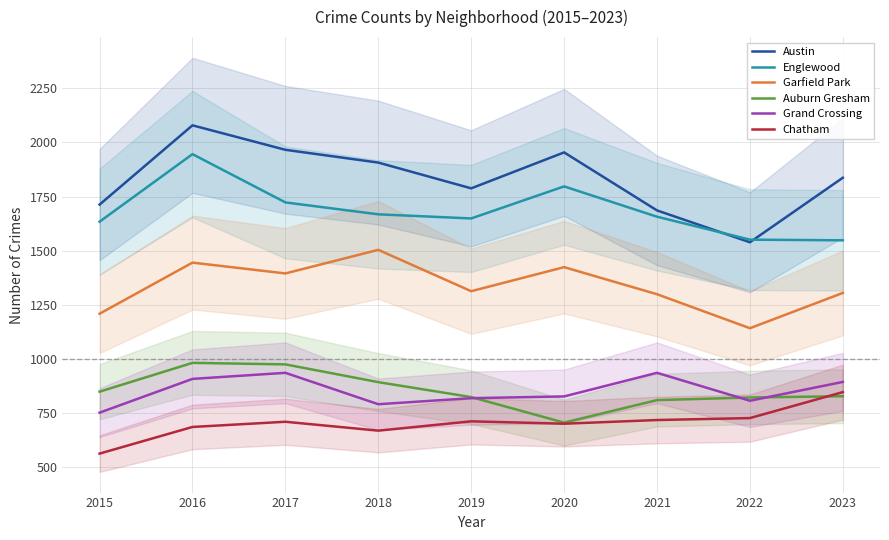

In Englewood, how many points are higher than both neighbors (excluding endpoints)?

2